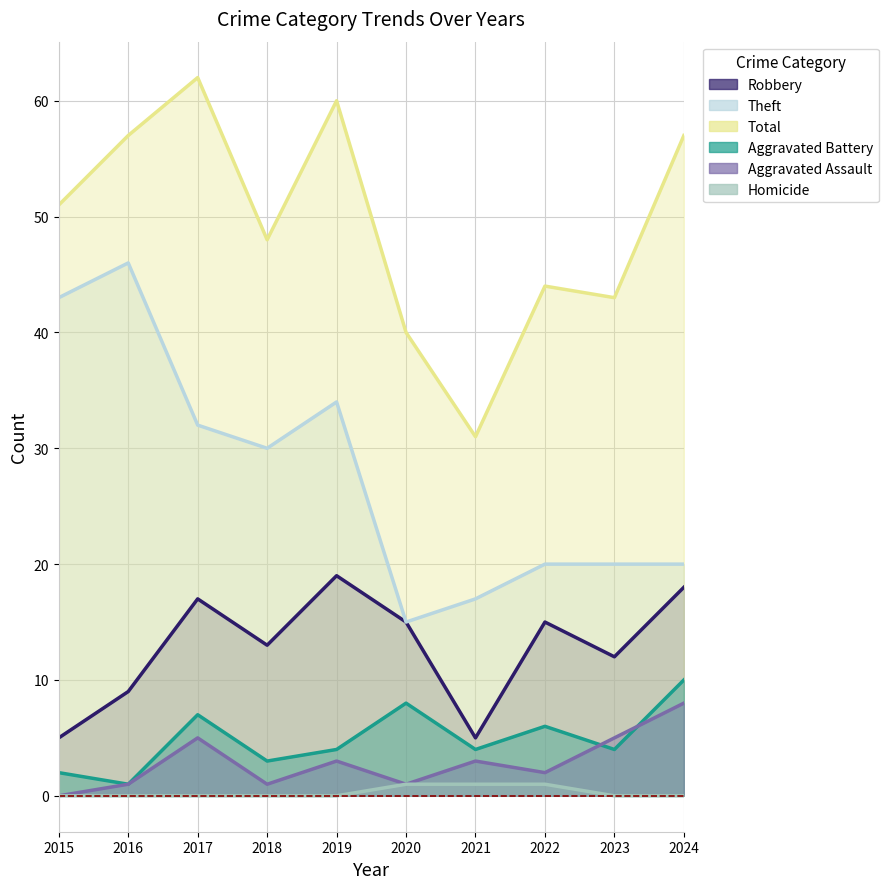

What is the total value across all series at 2023?

84